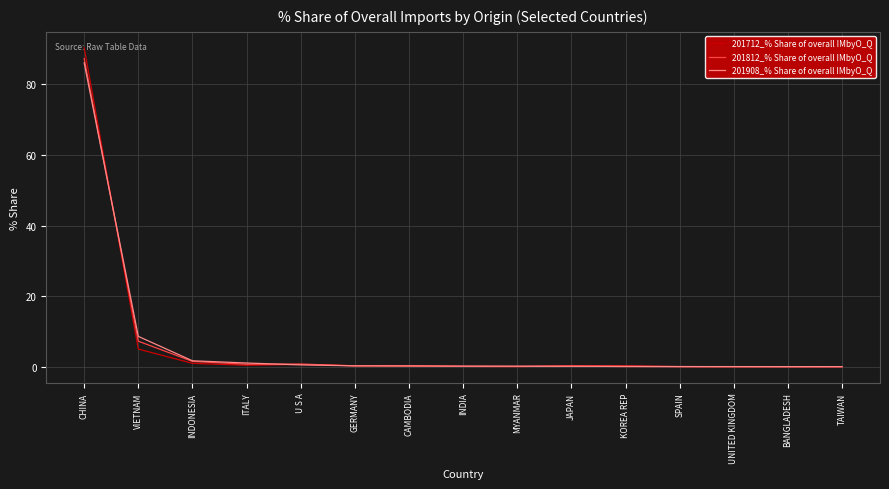

Which category has the highest value in the 201712_% Share of overall IMbyO_Q series?

CHINA